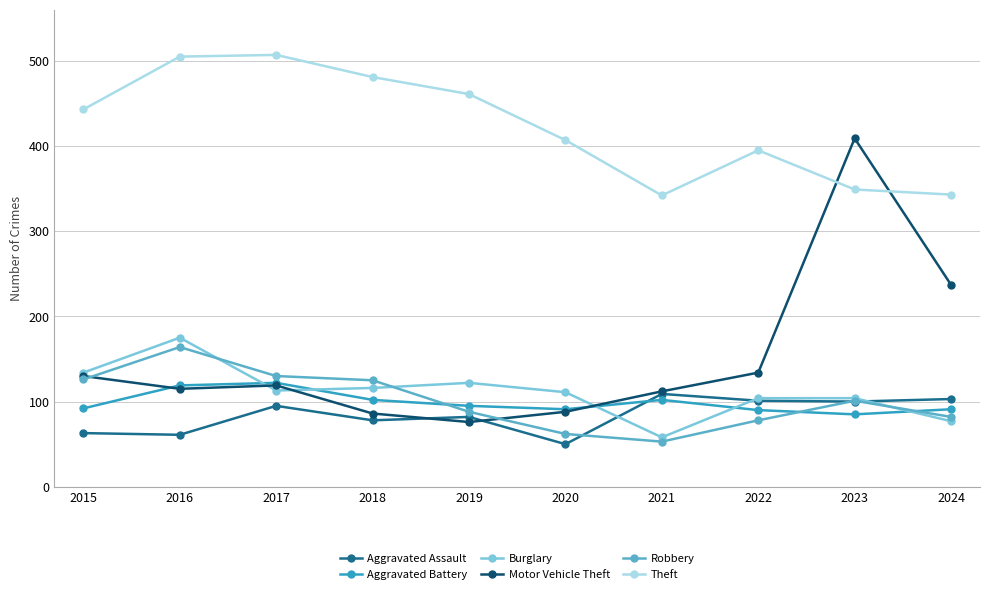

The Aggravated Battery series shows 119 at 2016. True or false?

True